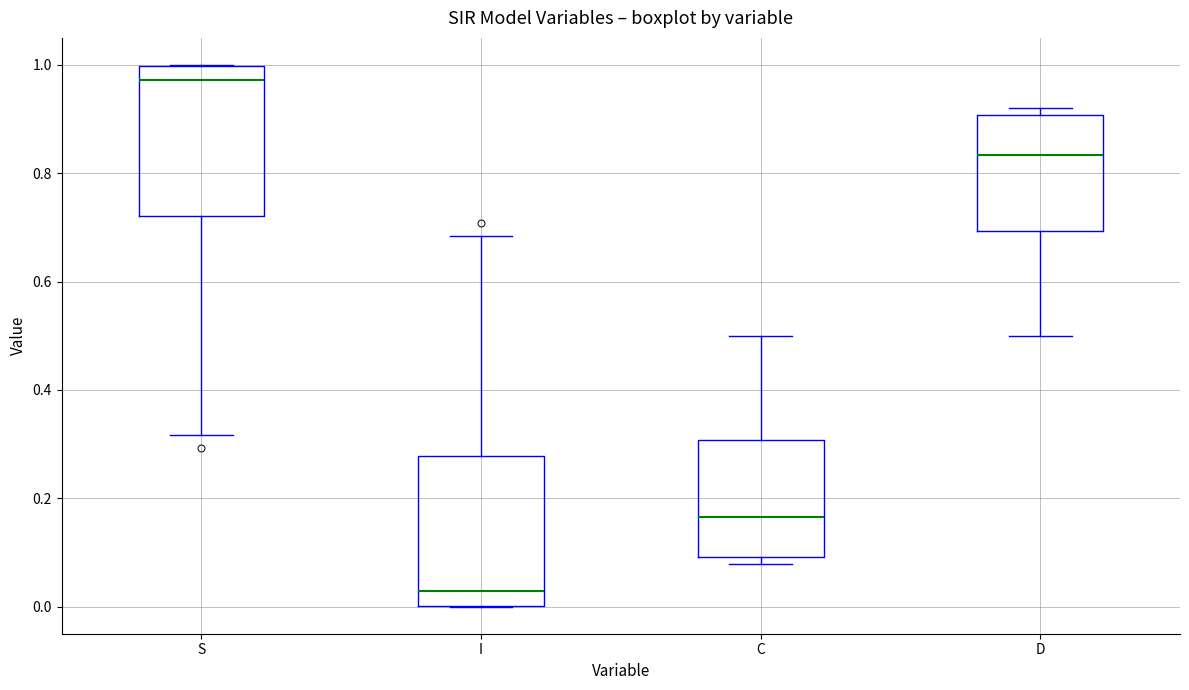

Reading left to right, transcribe this box plot: for each box, give where its median line is, the range the box spans, and where its two whiskers end, as read against the y-axis. The values are not printed on the chart, so give them approximately, as read against the axis.

S: median 0.98, box 0.72 to 1.00, whiskers 0.32 to 1.00
I: median 0.02, box 0.00 to 0.28, whiskers 0.00 to 0.68
C: median 0.16, box 0.10 to 0.30, whiskers 0.08 to 0.50
D: median 0.84, box 0.70 to 0.90, whiskers 0.50 to 0.92